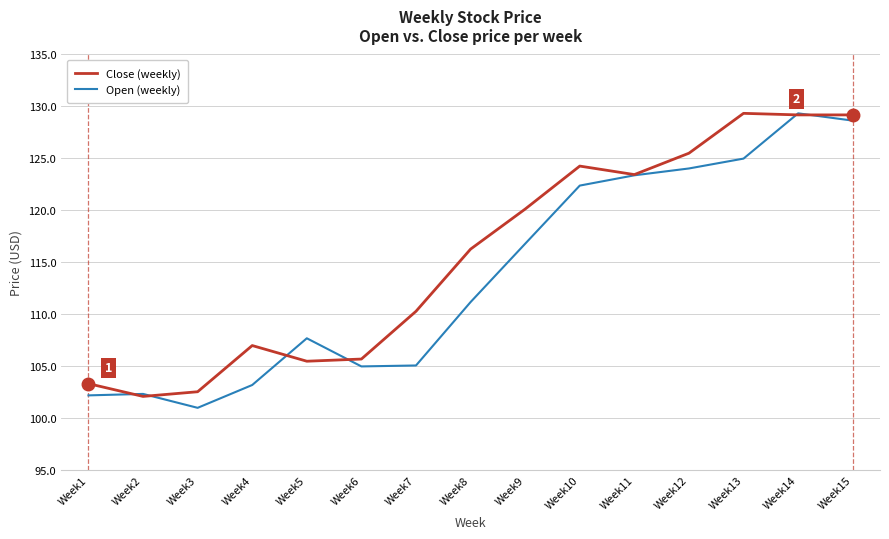

Rank the series by their average value, from highest to lowest.

Close (weekly), Open (weekly)